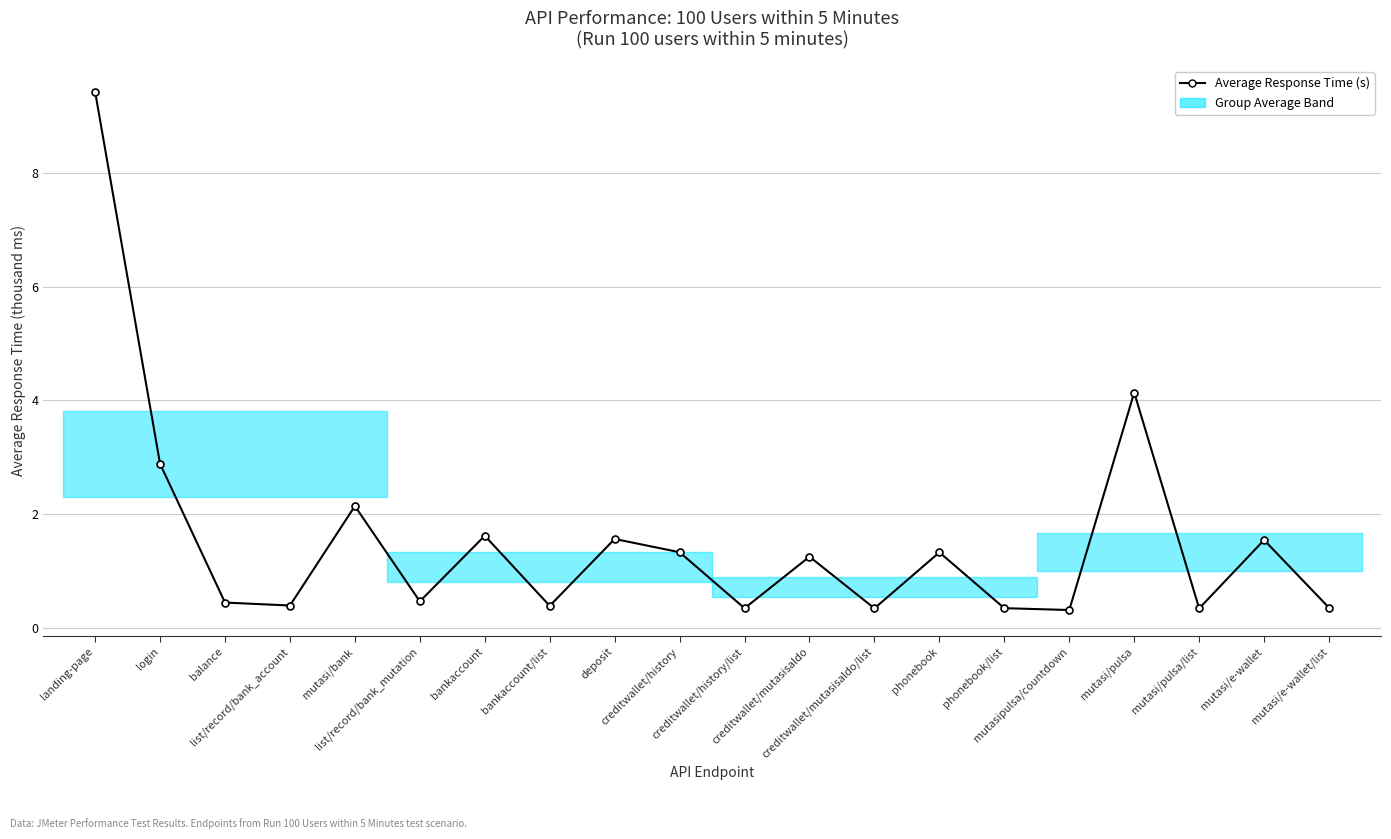

What is the difference between the second highest and second lowest values?

3.8